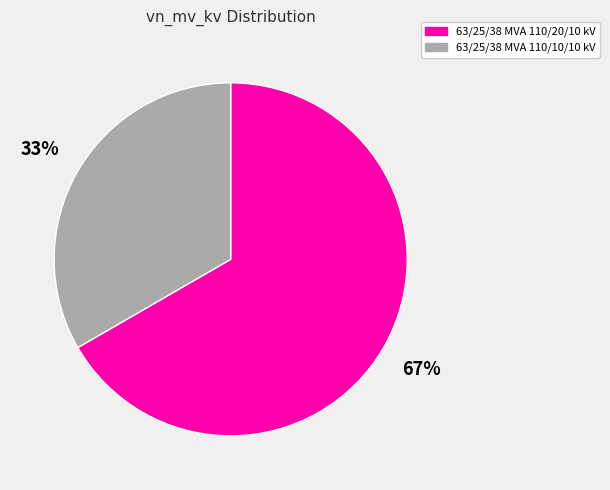

What is the ratio of the value at 63/25/38 MVA 110/20/10 kV to the value at 63/25/38 MVA 110/10/10 kV?

2.0